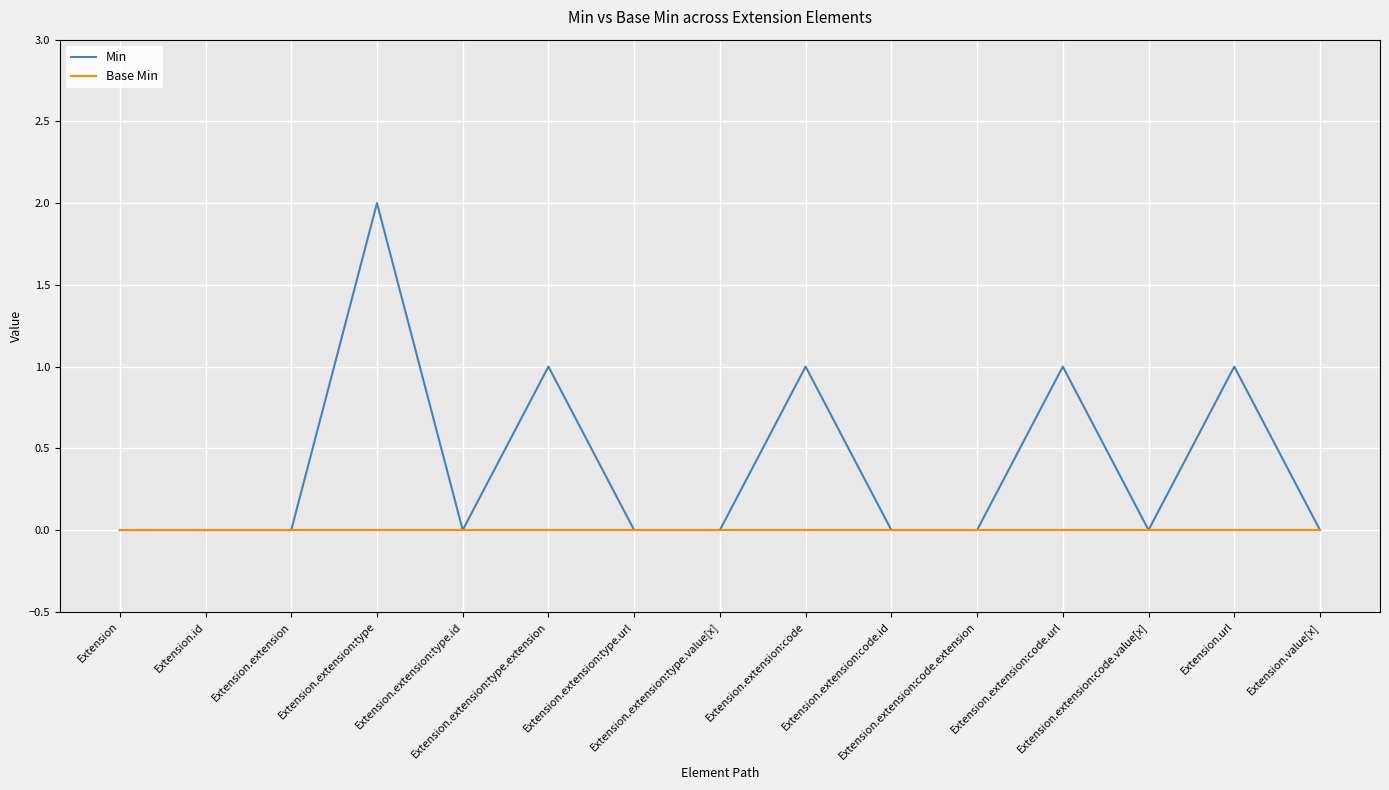

Reading left to right, what are all the values shown in this chart?

Min: Extension=0	Extension.id=0	Extension.extension=0	Extension.extension:type=2	Extension.extension:type.id=0	Extension.extension:type.extension=1	Extension.extension:type.url=0	Extension.extension:type.value[x]=0	Extension.extension:code=1	Extension.extension:code.id=0	Extension.extension:code.extension=0	Extension.extension:code.url=1	Extension.extension:code.value[x]=0	Extension.url=1	Extension.value[x]=0
Base Min: Extension=0	Extension.id=0	Extension.extension=0	Extension.extension:type=0	Extension.extension:type.id=0	Extension.extension:type.extension=0	Extension.extension:type.url=0	Extension.extension:type.value[x]=0	Extension.extension:code=0	Extension.extension:code.id=0	Extension.extension:code.extension=0	Extension.extension:code.url=0	Extension.extension:code.value[x]=0	Extension.url=0	Extension.value[x]=0